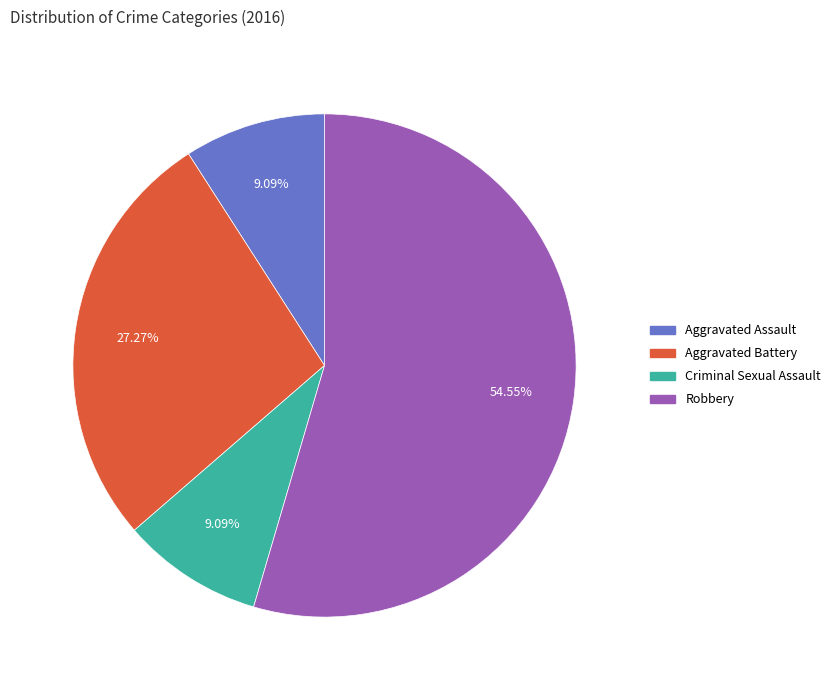

Count the number of slices in the pie.

4